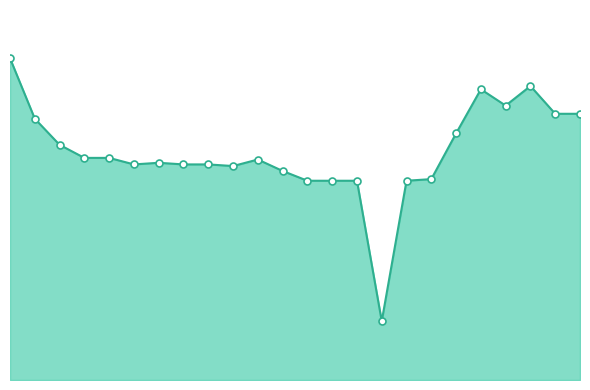

List the labels in order of value, largest first.

0, 21, 19, 20, 22, 23, 1, 18, 2, 3, 4, 10, 6, 5, 7, 8, 9, 11, 17, 12, 13, 14, 16, 15